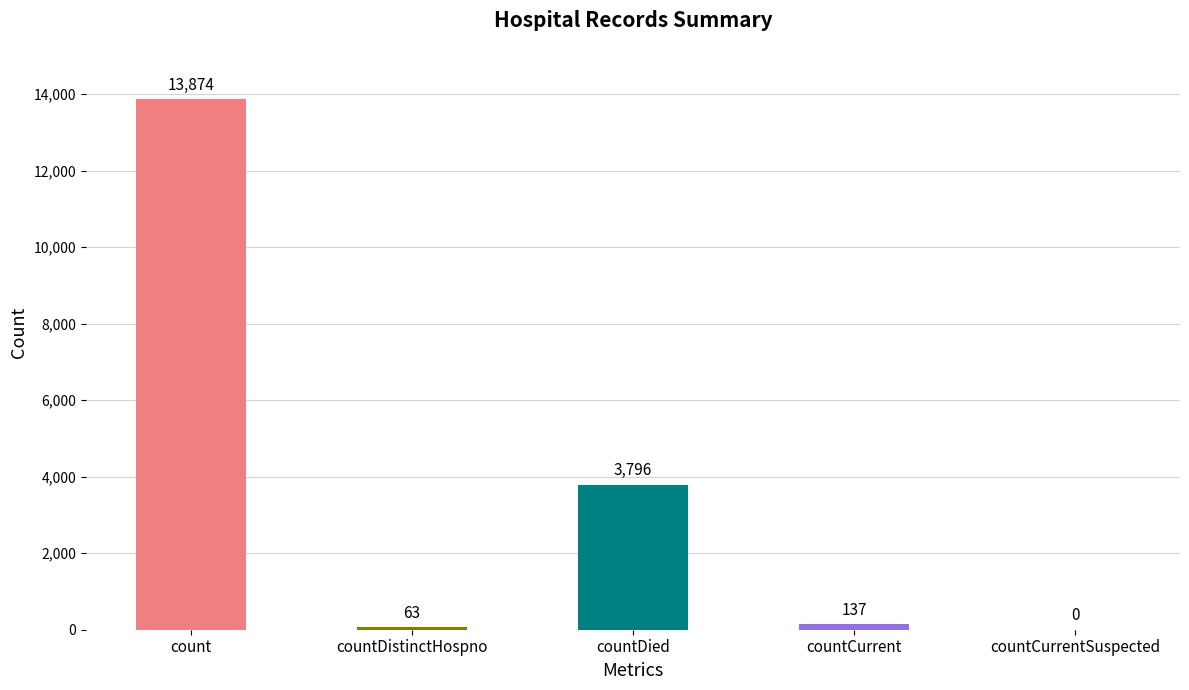

What is the sum of the values at countCurrentSuspected and countDied?

3796